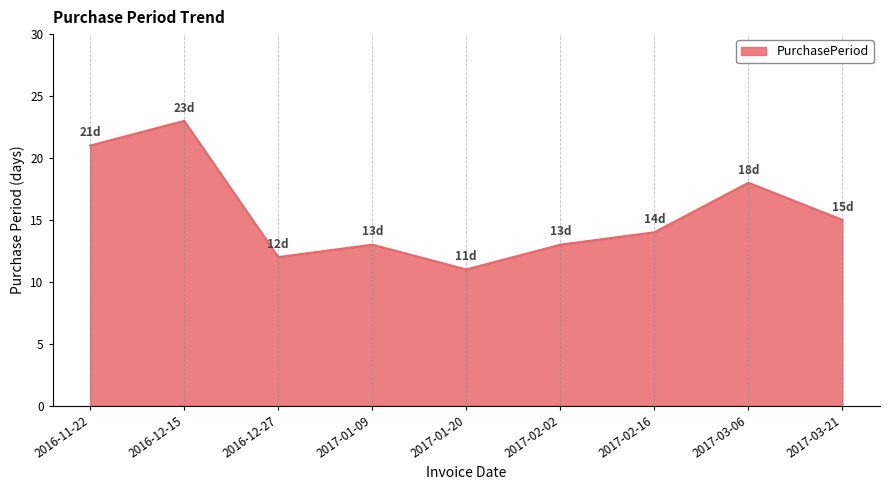

Between 2016-12-27 and 2017-01-20, which is larger?

2016-12-27